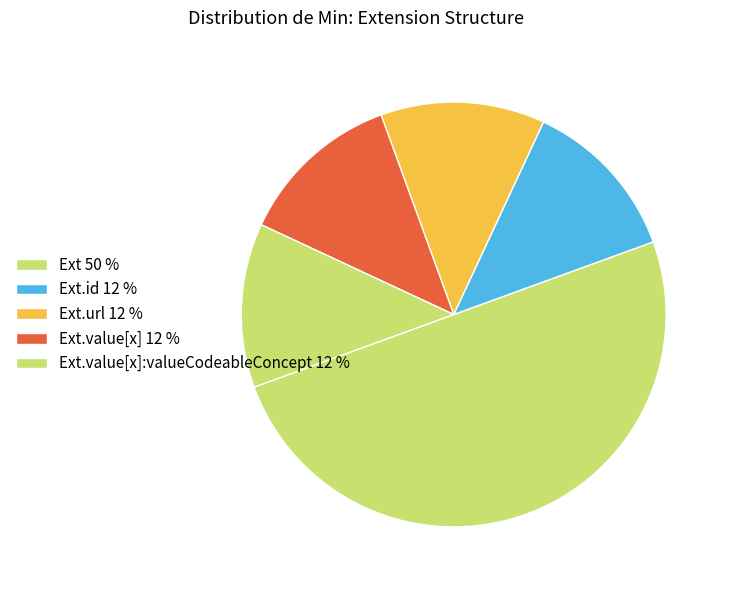

How many slices are in this pie chart?

5